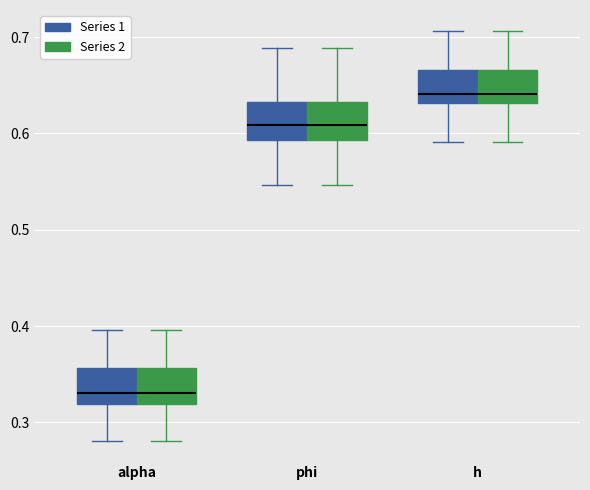

Reading left to right, transcribe this box plot: for each box, give where its median line is, the range the box spans, and where its two whiskers end, as read against the y-axis. The values are not printed on the chart, so give them approximately, as read against the axis.

alpha (Series 1): median 0.33, box 0.32 to 0.36, whiskers 0.28 to 0.40
alpha (Series 2): median 0.33, box 0.32 to 0.36, whiskers 0.28 to 0.40
phi (Series 1): median 0.61, box 0.59 to 0.63, whiskers 0.55 to 0.69
phi (Series 2): median 0.61, box 0.59 to 0.63, whiskers 0.55 to 0.69
h (Series 1): median 0.64, box 0.63 to 0.67, whiskers 0.59 to 0.71
h (Series 2): median 0.64, box 0.63 to 0.67, whiskers 0.59 to 0.71